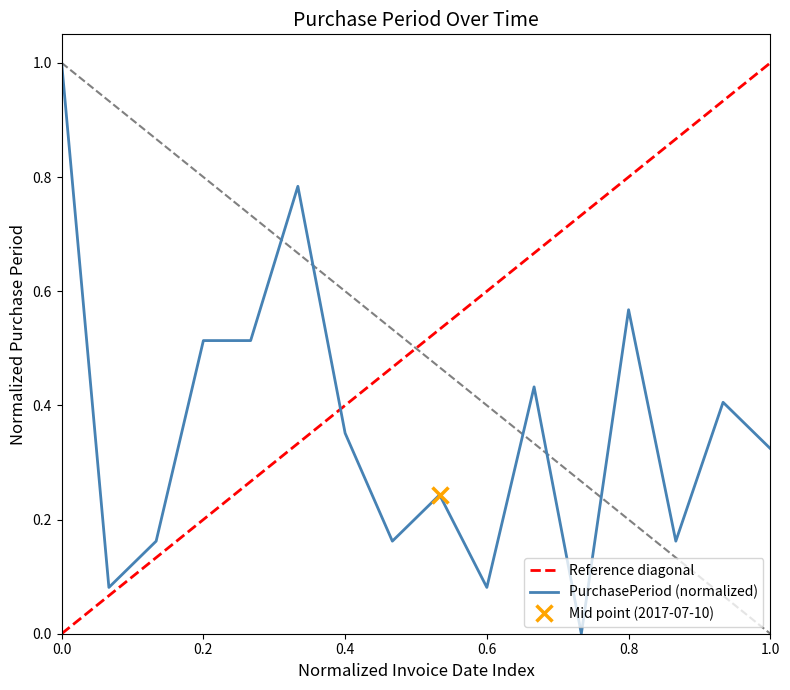

True or false: PurchasePeriod (normalized) has a value of 0.5 at 0.4.

False